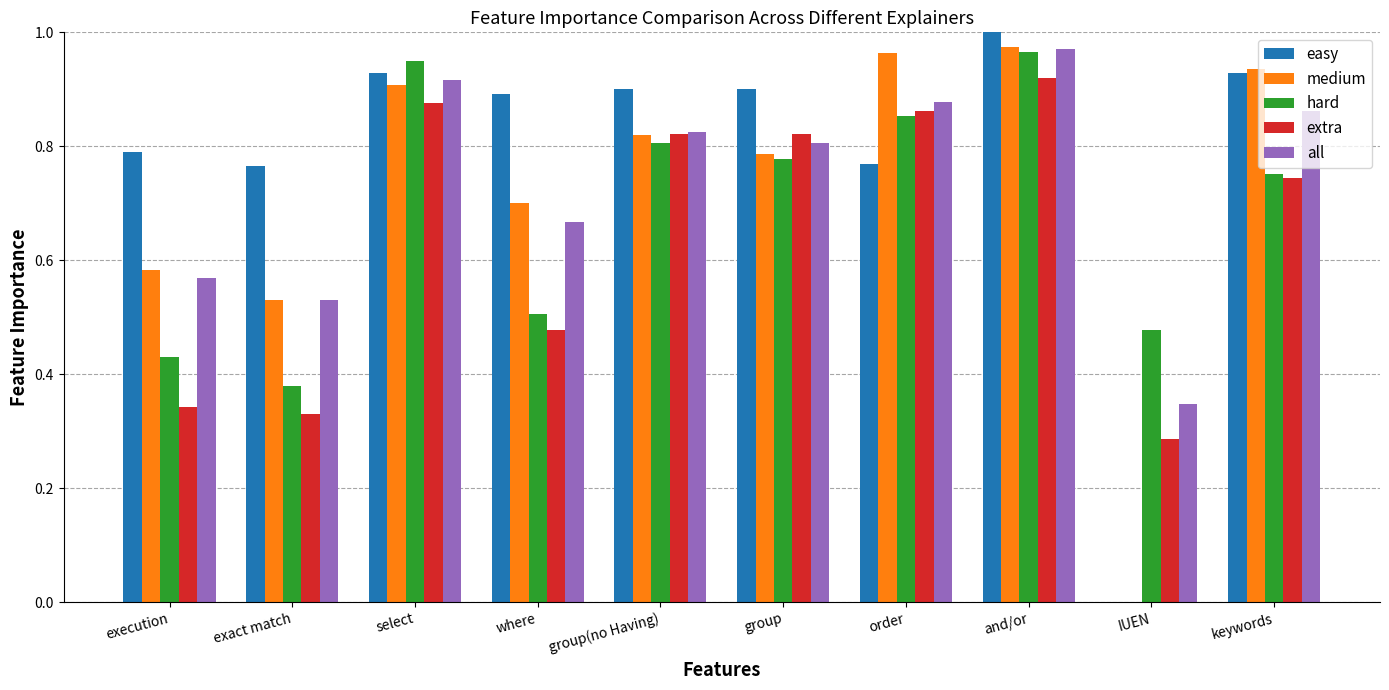

Is the value of extra at order greater than the value of all at order?

No